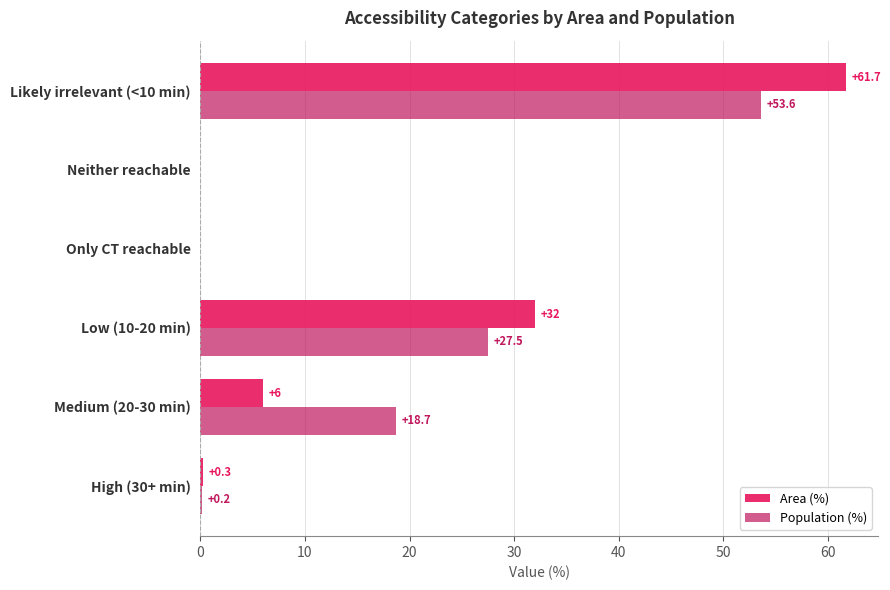

The Area (%) series shows 0.3 at High (30+ min). True or false?

True